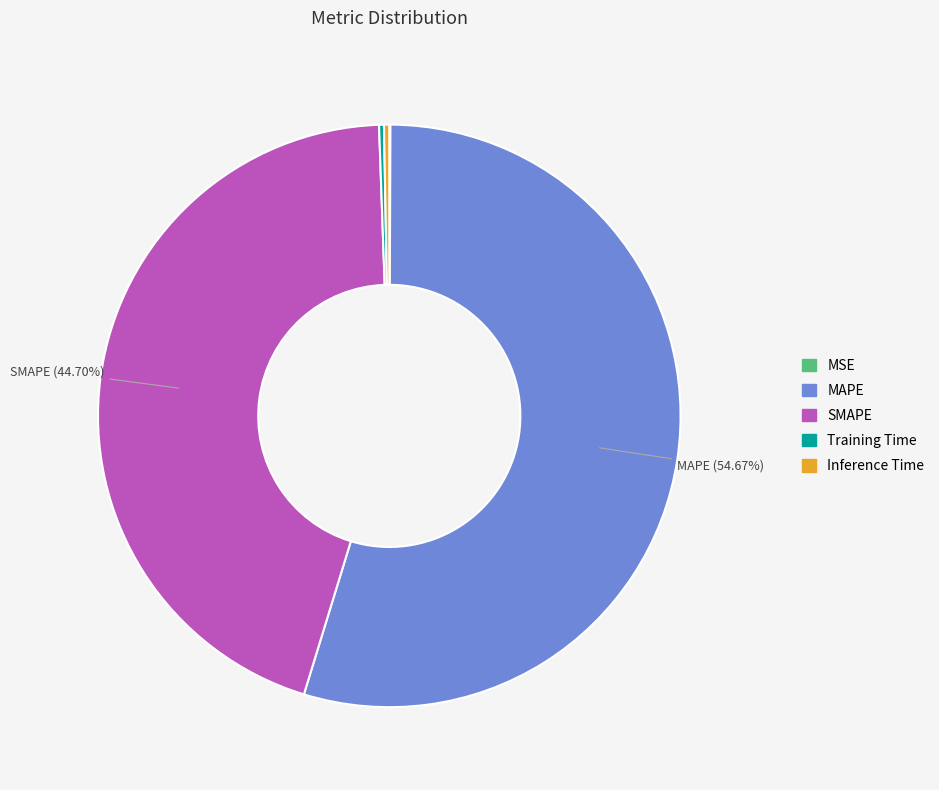

Does any single category account for the majority?

Yes